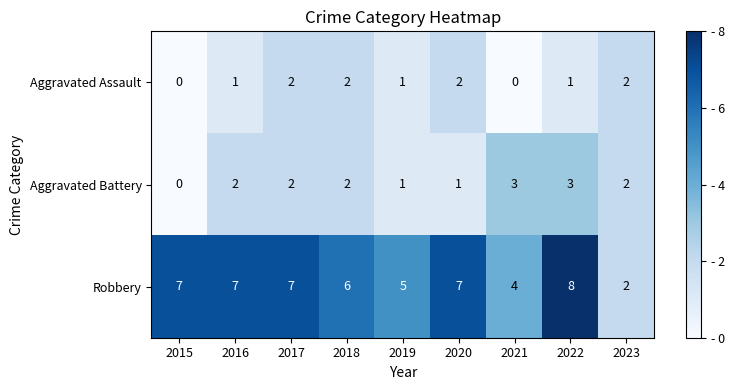

Where is Robbery nearest to the value 5?

2019